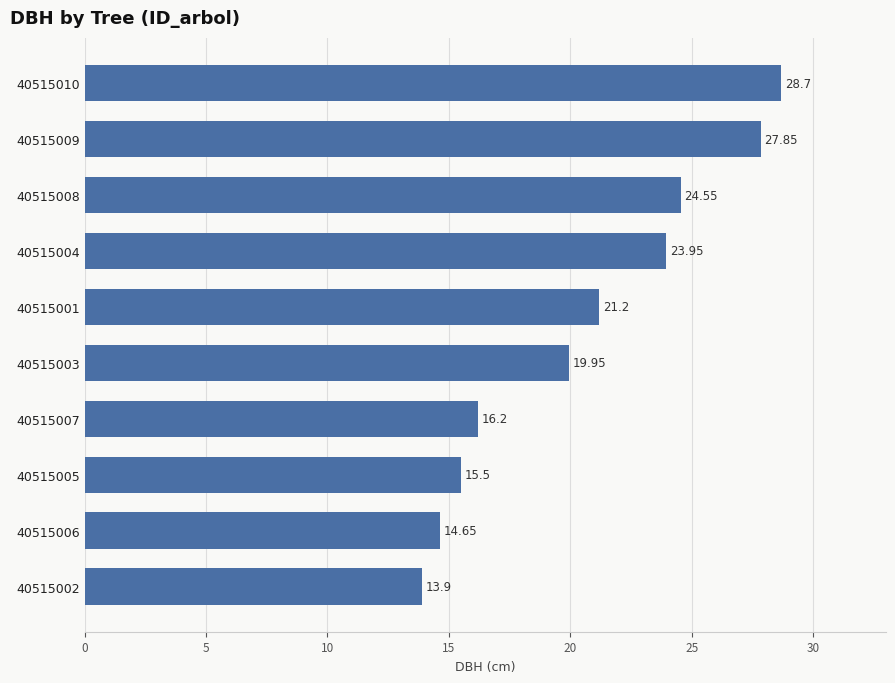

Approximately how many times larger is the value at 40515004 compared to 40515006?

1.6